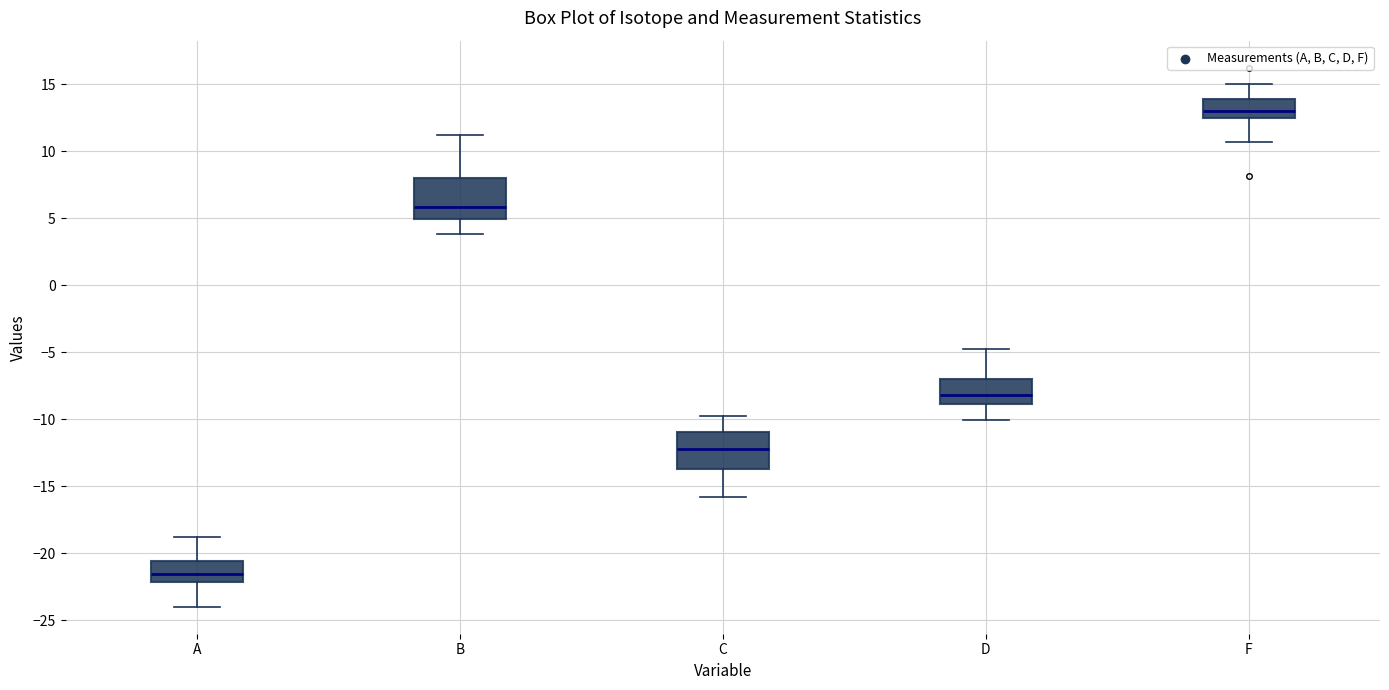

Where is the lower edge of the box for A on the y-axis? The values are not printed on the chart, so give them approximately, as read against the axis.

-22.0